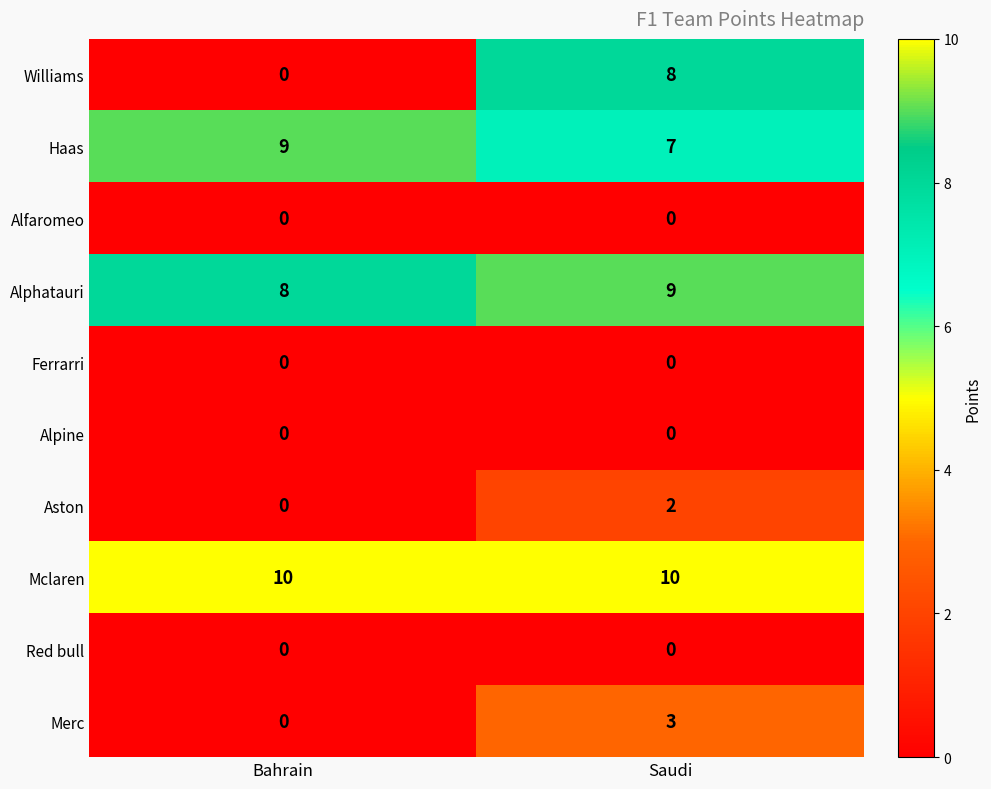

Count the number of data series in this chart.

10